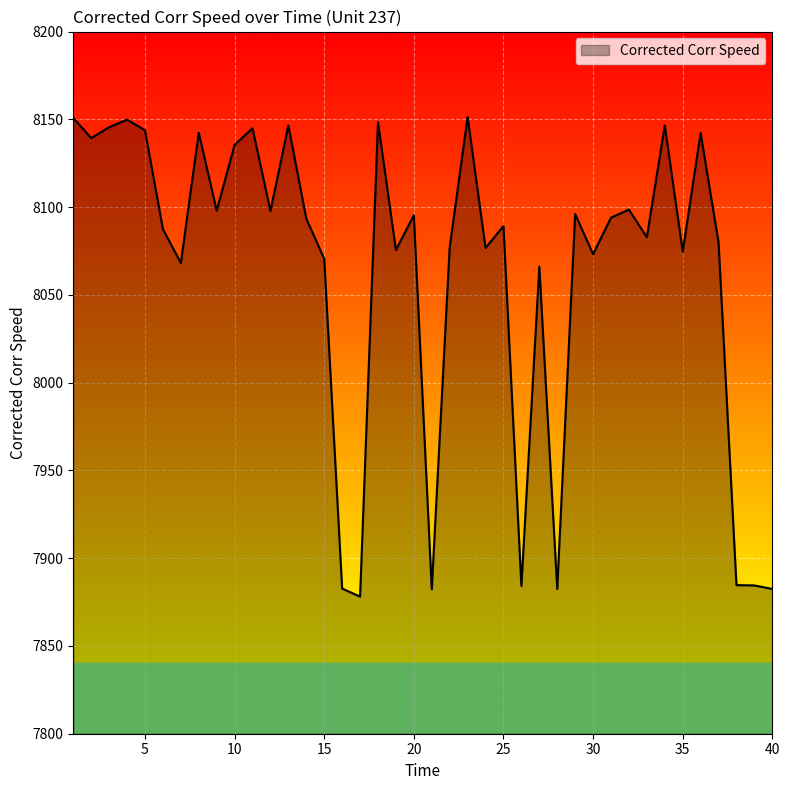

What is the difference between the maximum and minimum values?

273.2